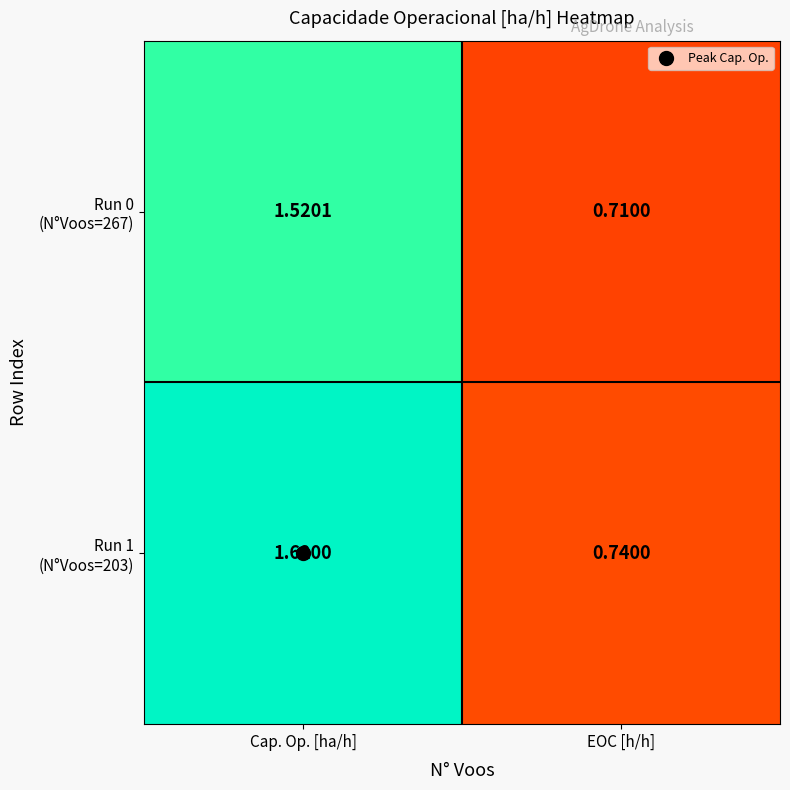

How many series are shown in this chart?

2